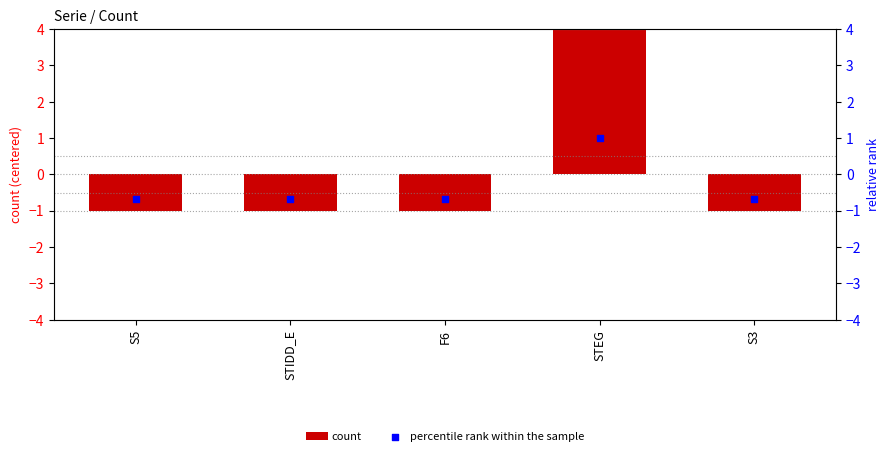

Which series has the largest total across all categories?

count